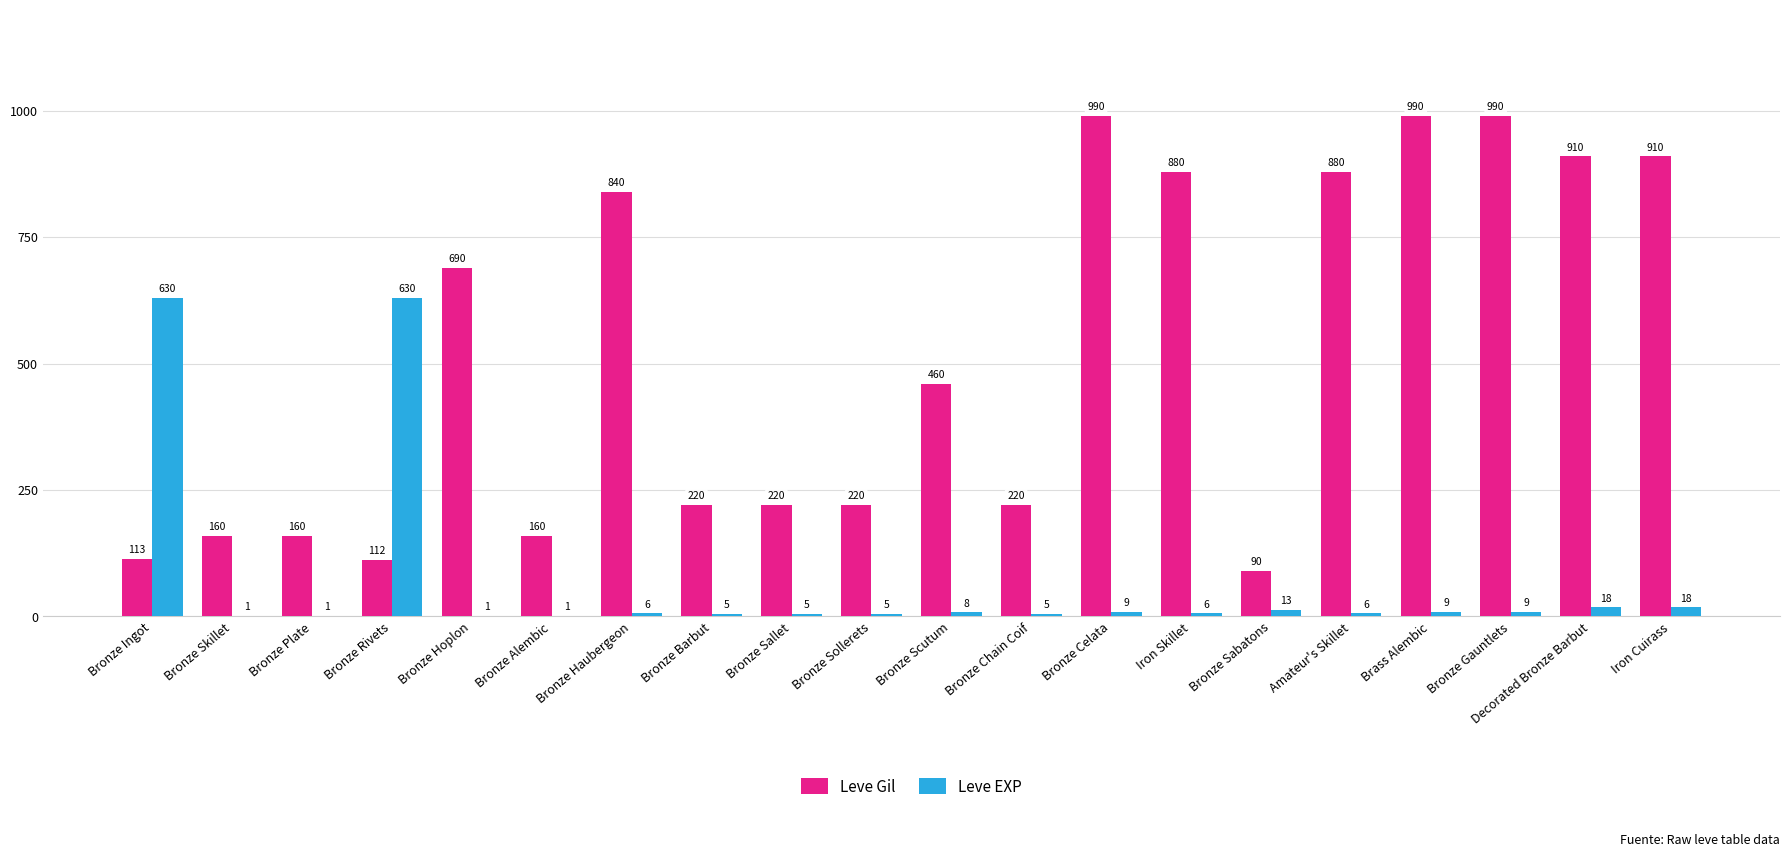

What are all the series names shown in the legend?

Leve Gil, Leve EXP